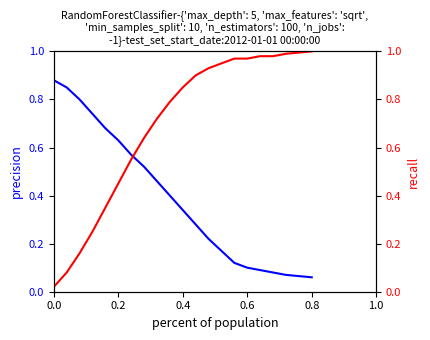

True or false: recall and precision intersect in this chart.

True